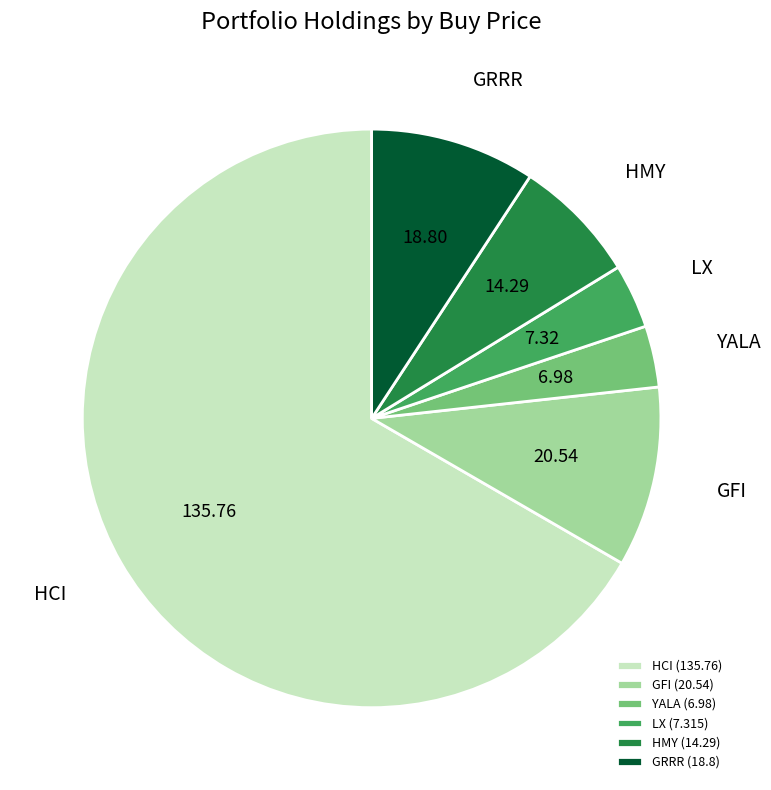

How many segments does this pie chart have?

6